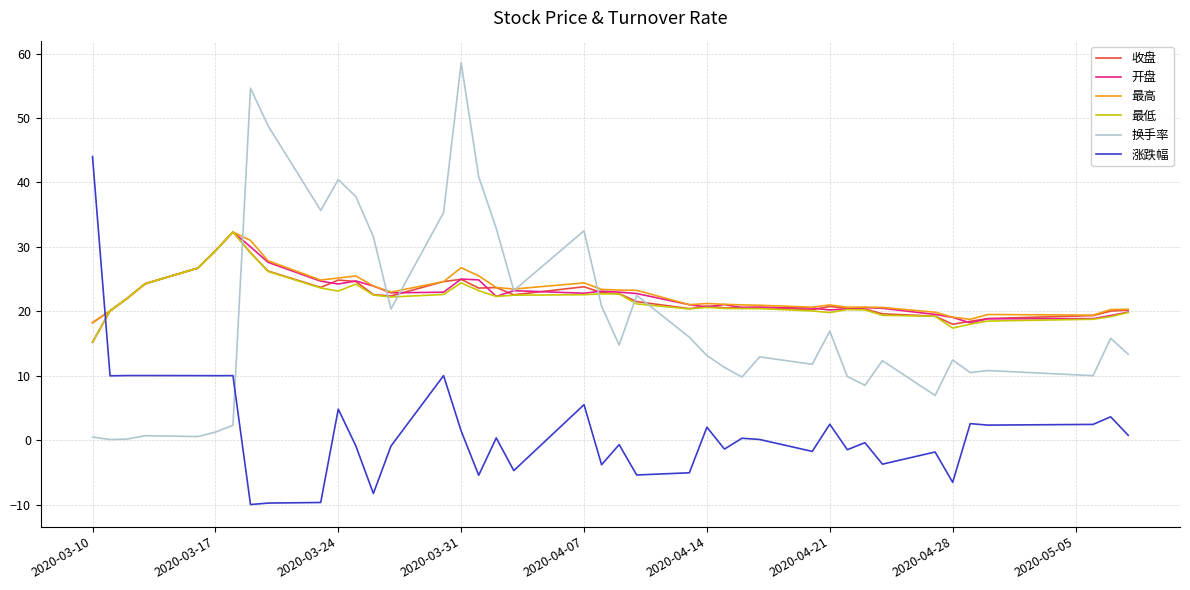

True or false: 涨跌幅 and 最高 intersect in this chart.

True